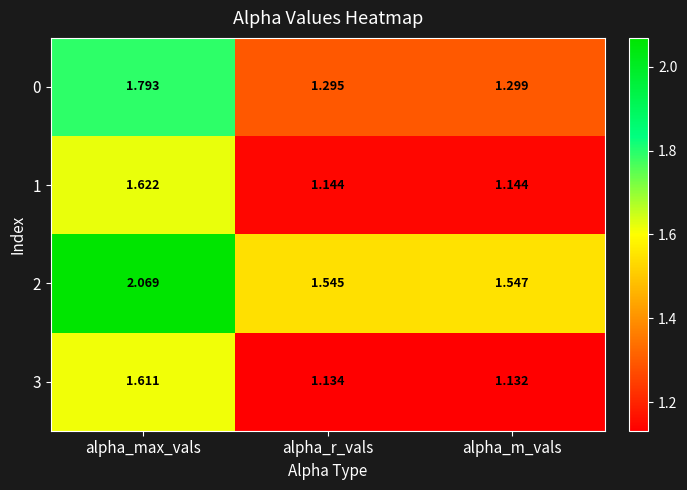

Which category has the lowest value across all series?

alpha_m_vals